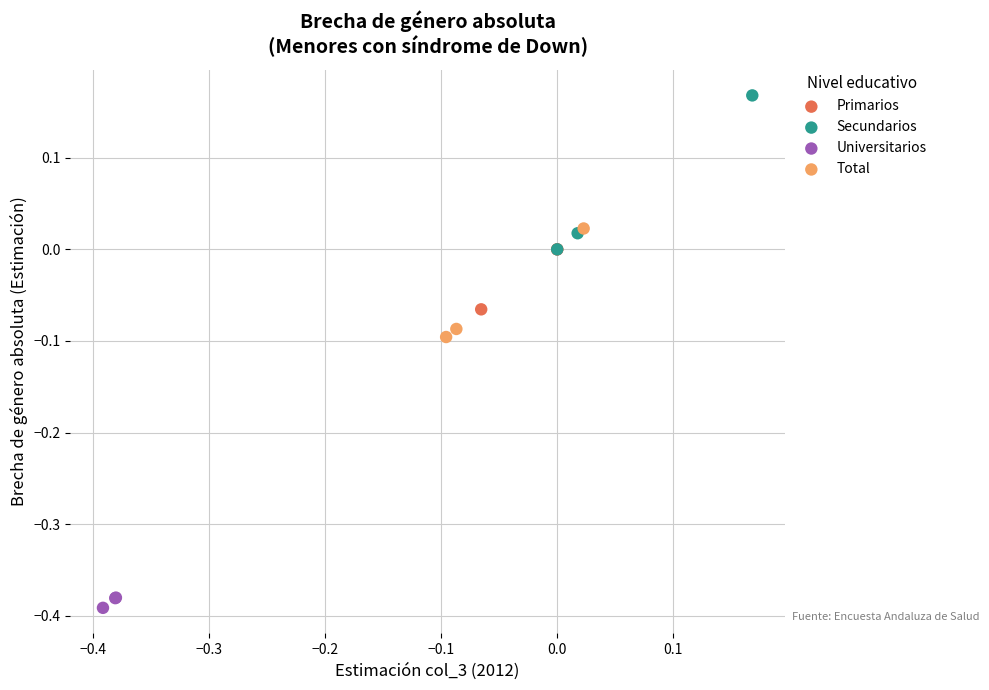

Which series reaches the minimum Y coordinate?

Universitarios